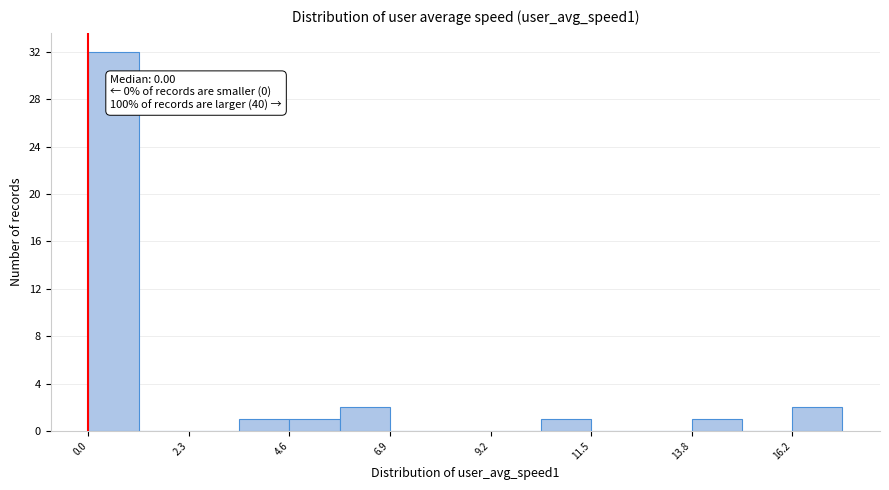

Read against the x-axis, roughly where is the centre of the tallest bar?

0.5